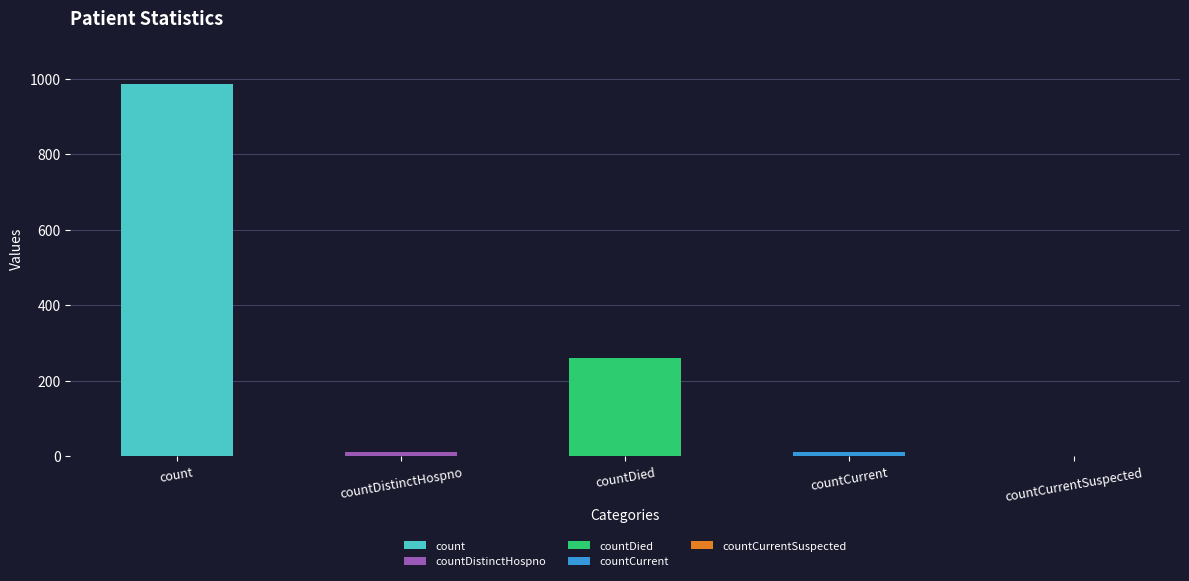

The value at countDistinctHospno is 10. True or false?

True